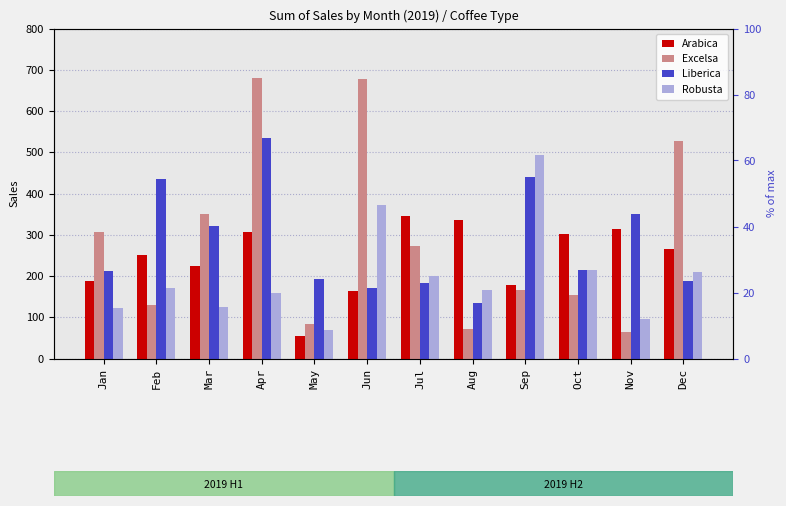

Are the bars grouped side by side (vs. stacked)?

Yes